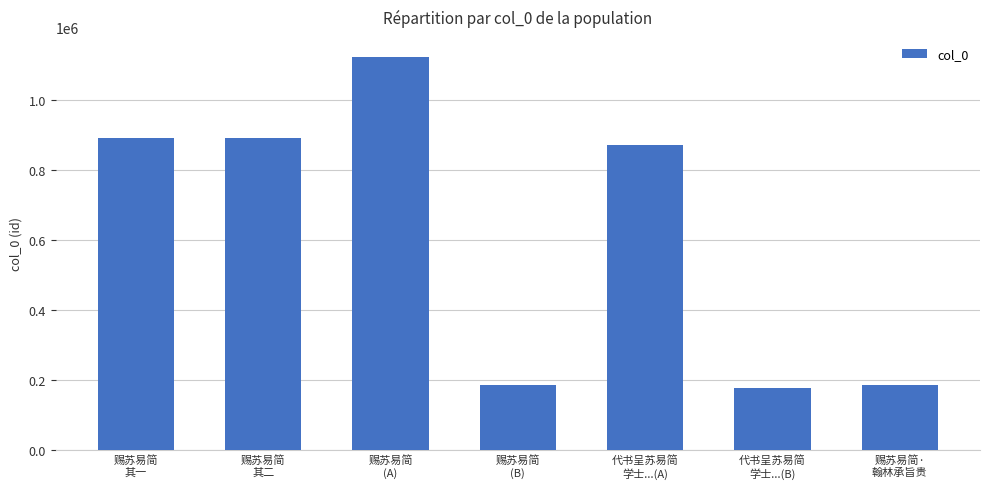

How many distinct data groups are displayed?

1